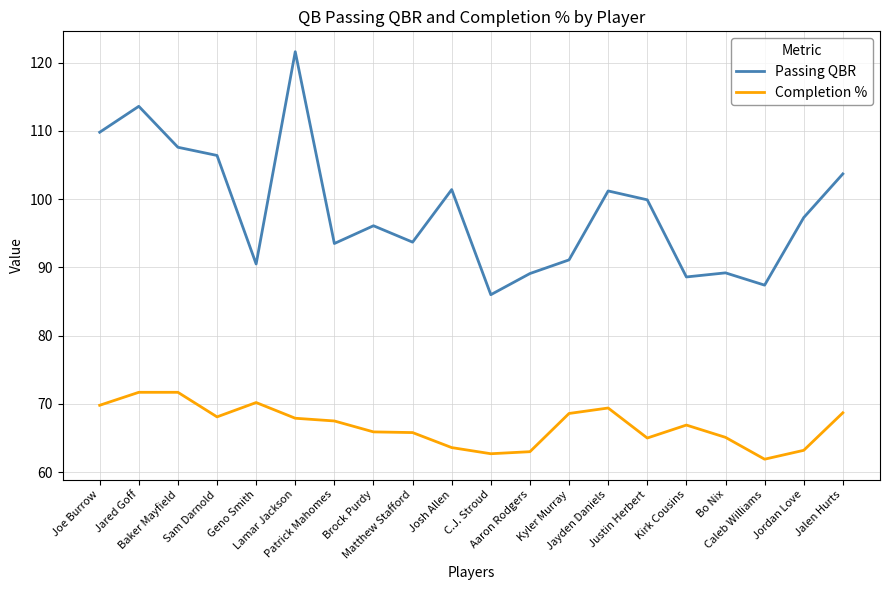

True or false: Passing QBR has a value of 43.2 at Patrick Mahomes.

False